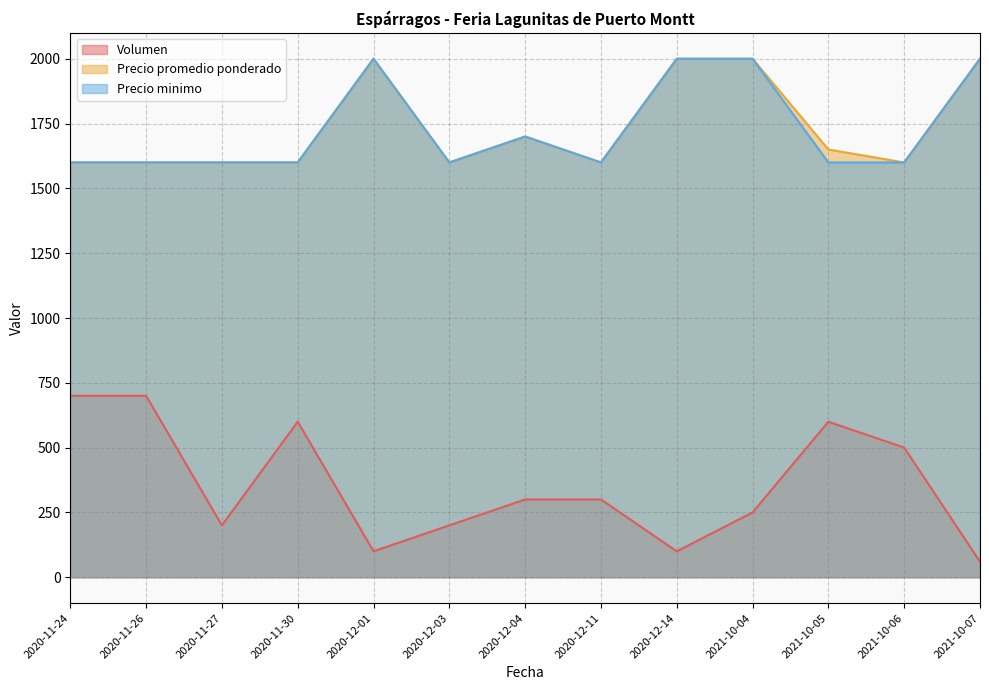

What is the difference between the Precio promedio ponderado values at 2020-11-24 and 2020-12-01?

400